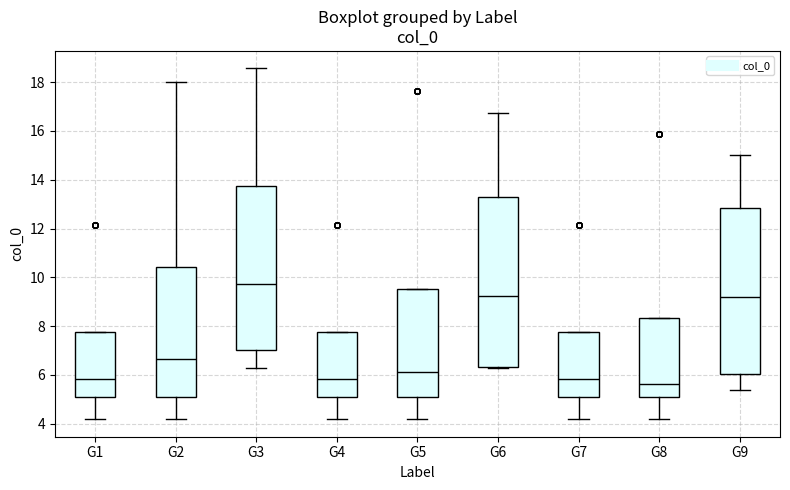

Which box has the lowest median line?

G8